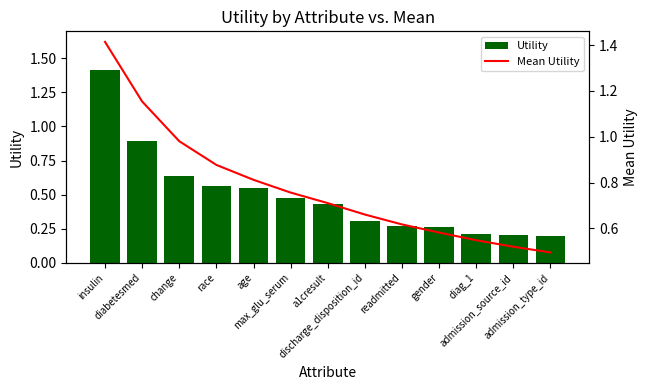

What are all the series names shown in the legend?

Utility, Mean Utility